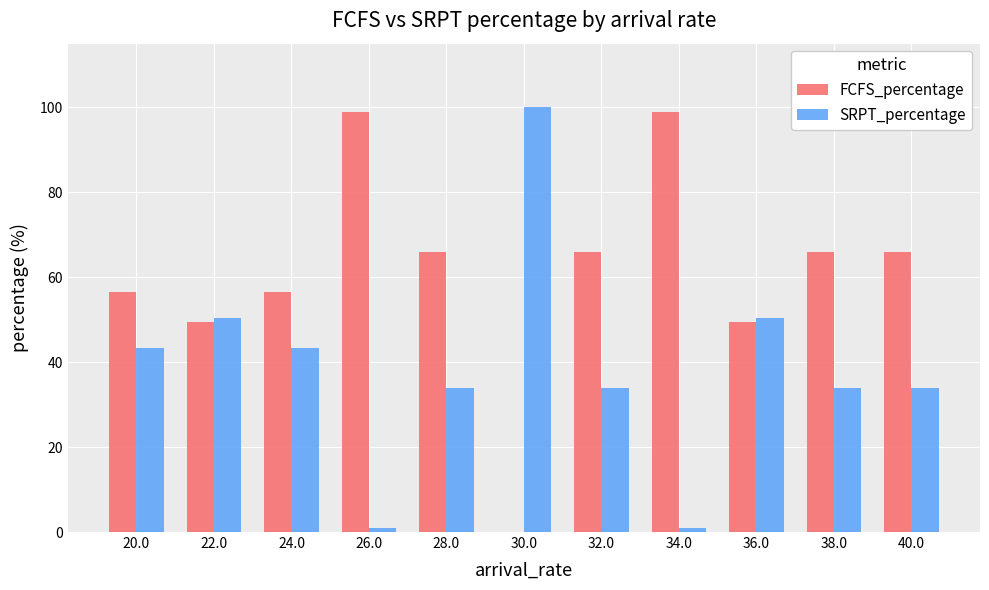

Count the number of data series in this chart.

2